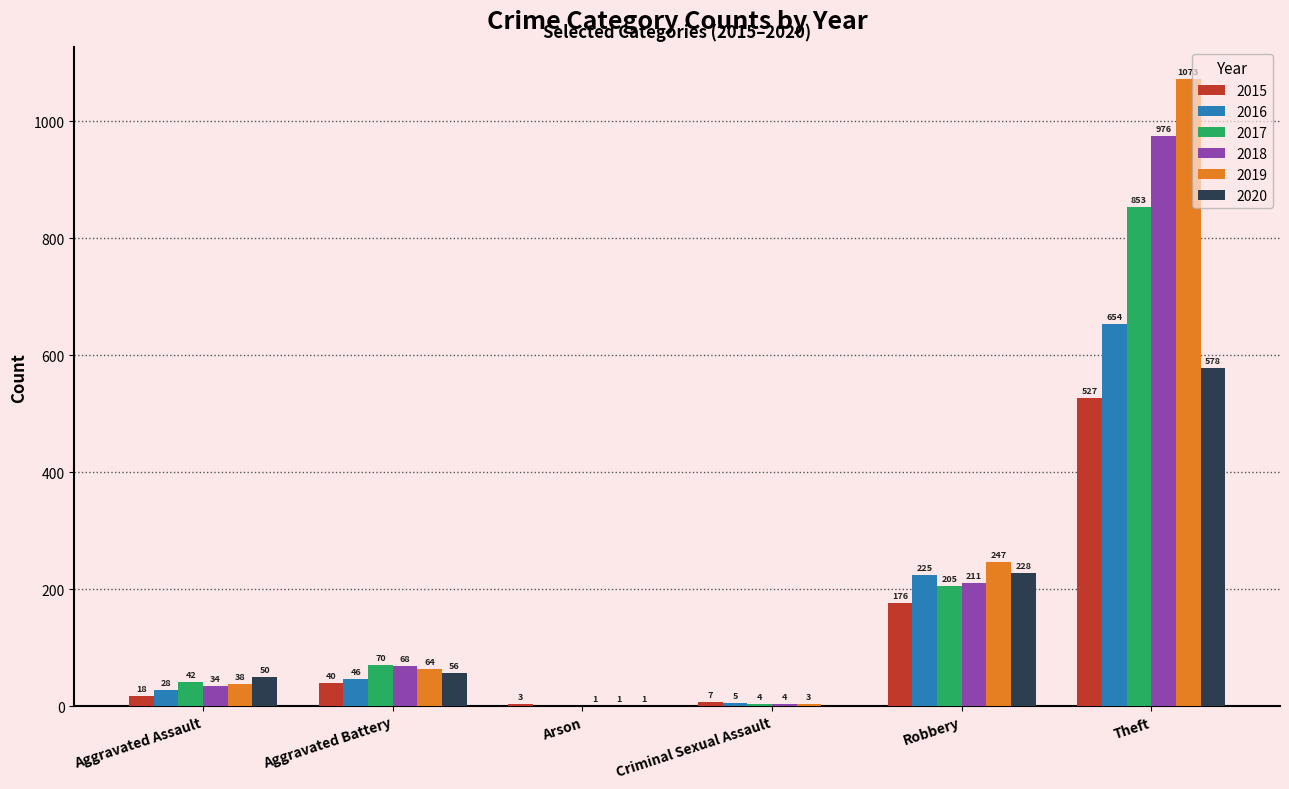

What are all the series names shown in the legend?

2015, 2016, 2017, 2018, 2019, 2020